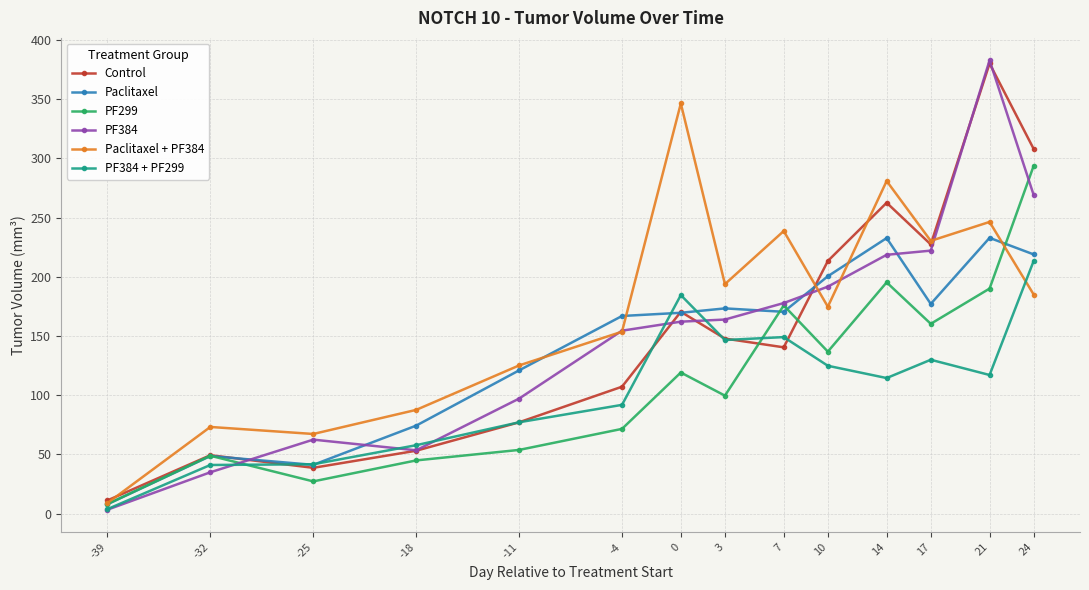

At which category is the sum across all series the highest?

21